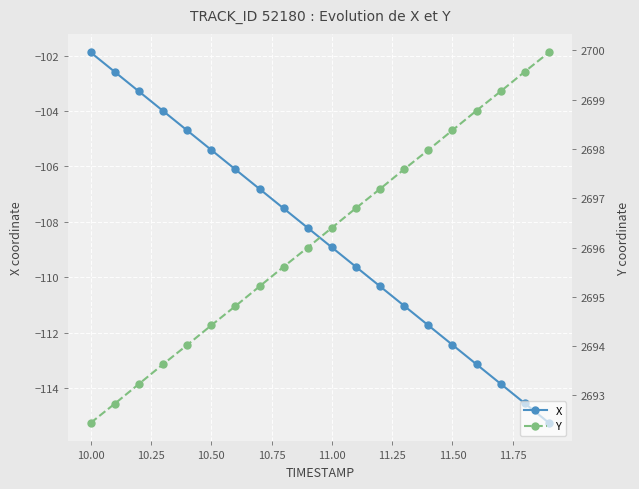

How many lines are shown in the chart?

2